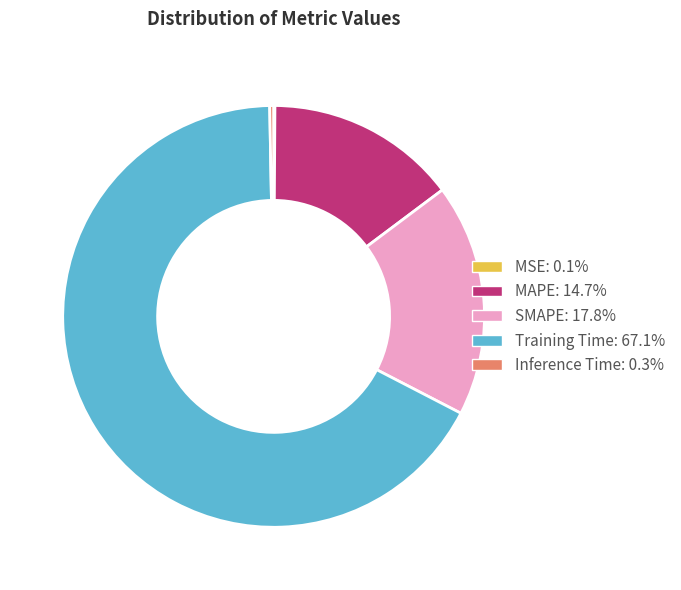

Do SMAPE and Inference Time together represent more than half of the pie?

No